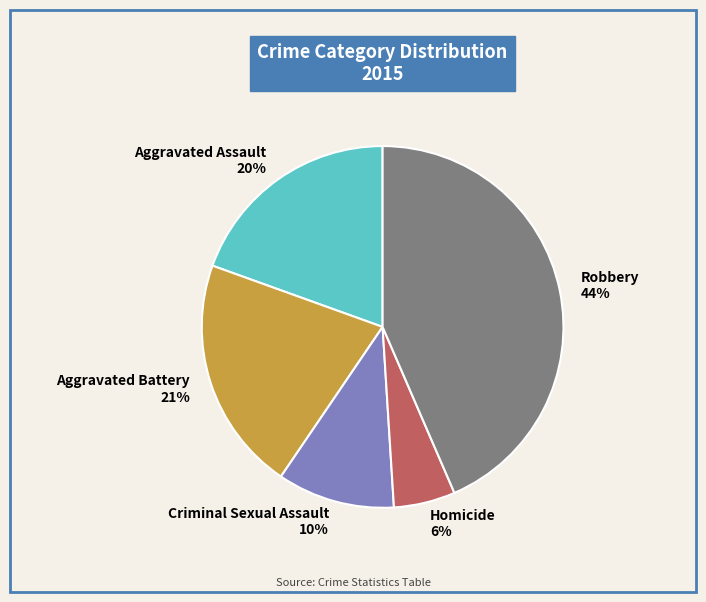

Is there any slice that represents more than half of the pie?

No